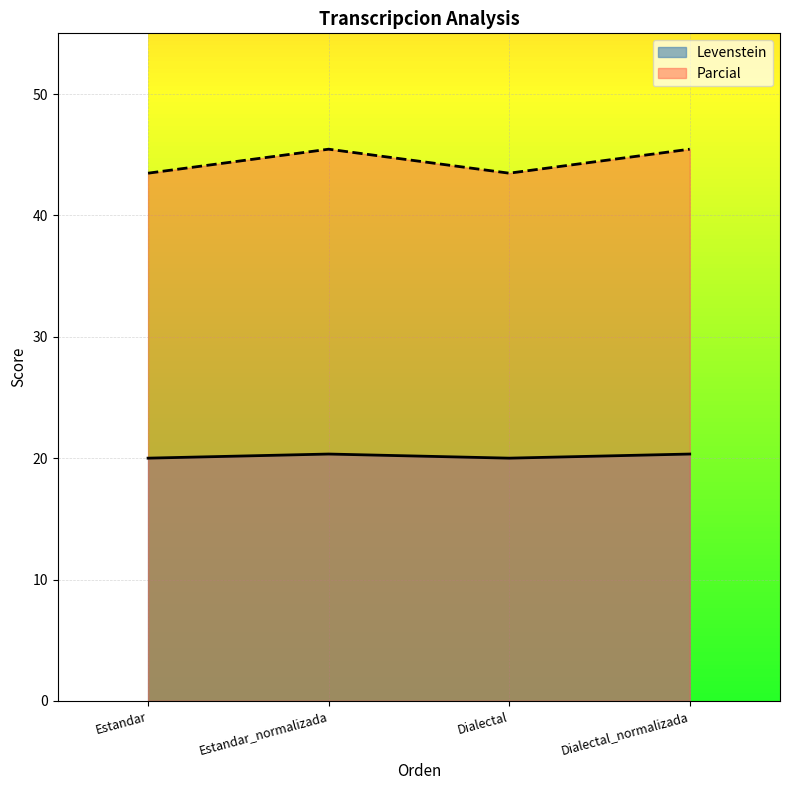

How many values in the Parcial series are below 45?

2